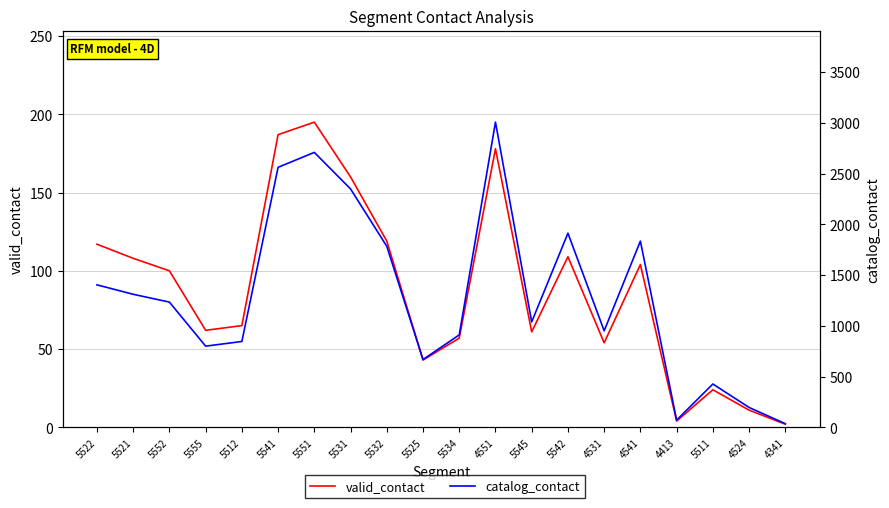

Rank the series at 5522 from highest to lowest value.

catalog_contact, valid_contact